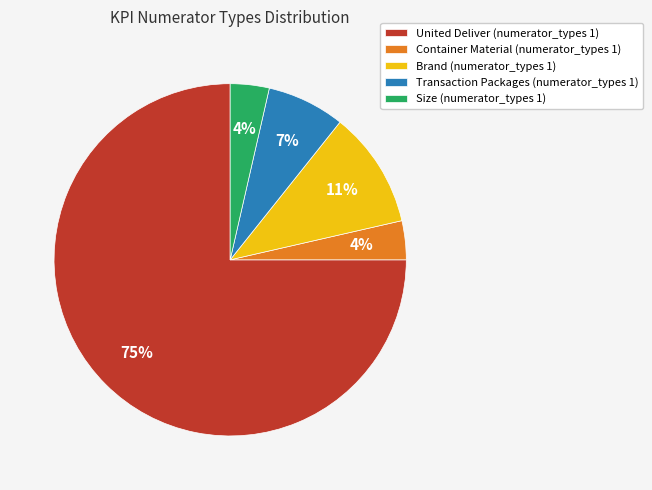

Is the sum of United Deliver (numerator_types 1) and Size (numerator_types 1) greater than half?

Yes